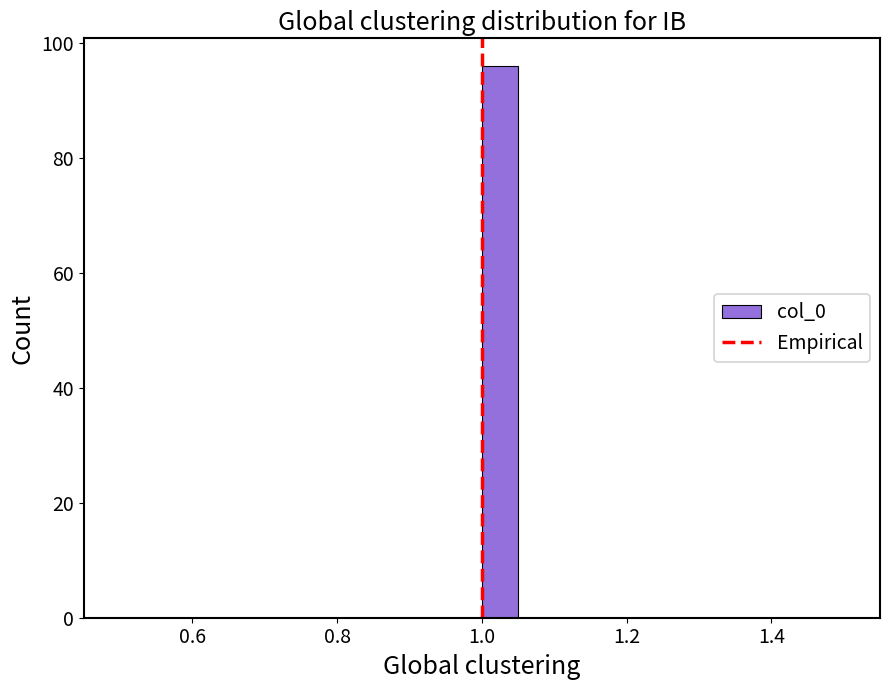

Around what value on the x-axis is the tallest bar? Give the approximate position of its centre, as read against the axis.

1.02